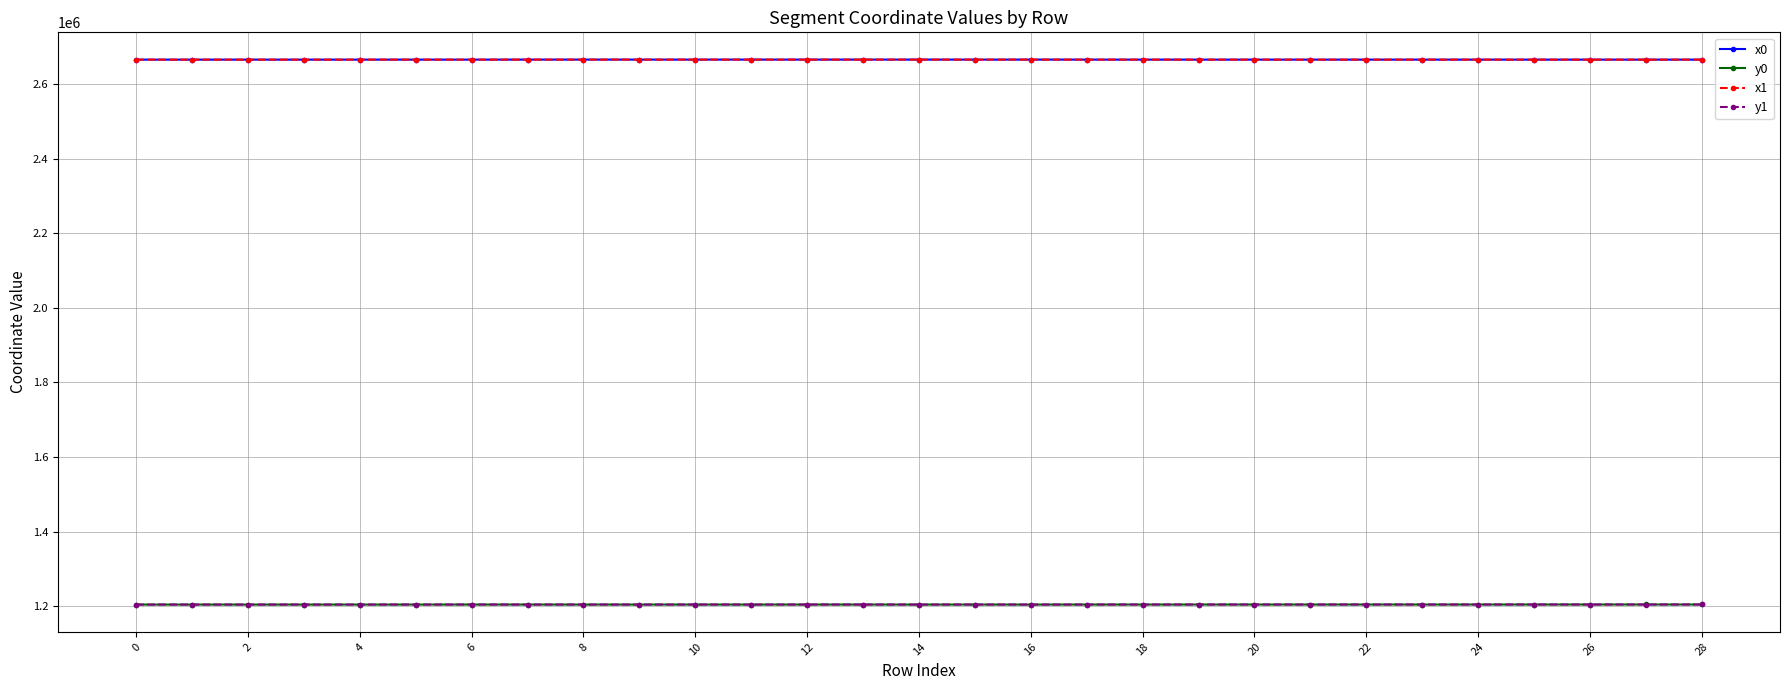

True or false: x1 and y1 cross at least once.

False